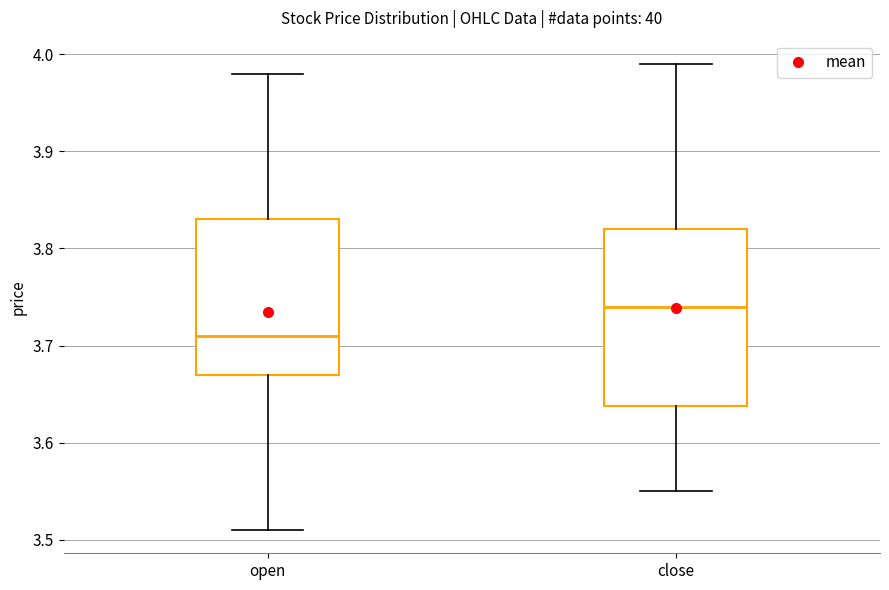

Reading left to right, read every box against the y-axis: the position of its median line, the range the box covers, and the ends of its whiskers. The values are not printed on the chart, so give them approximately, as read against the axis.

open: median 3.71, box 3.67 to 3.83, whiskers 3.51 to 3.98
close: median 3.74, box 3.64 to 3.82, whiskers 3.55 to 3.99